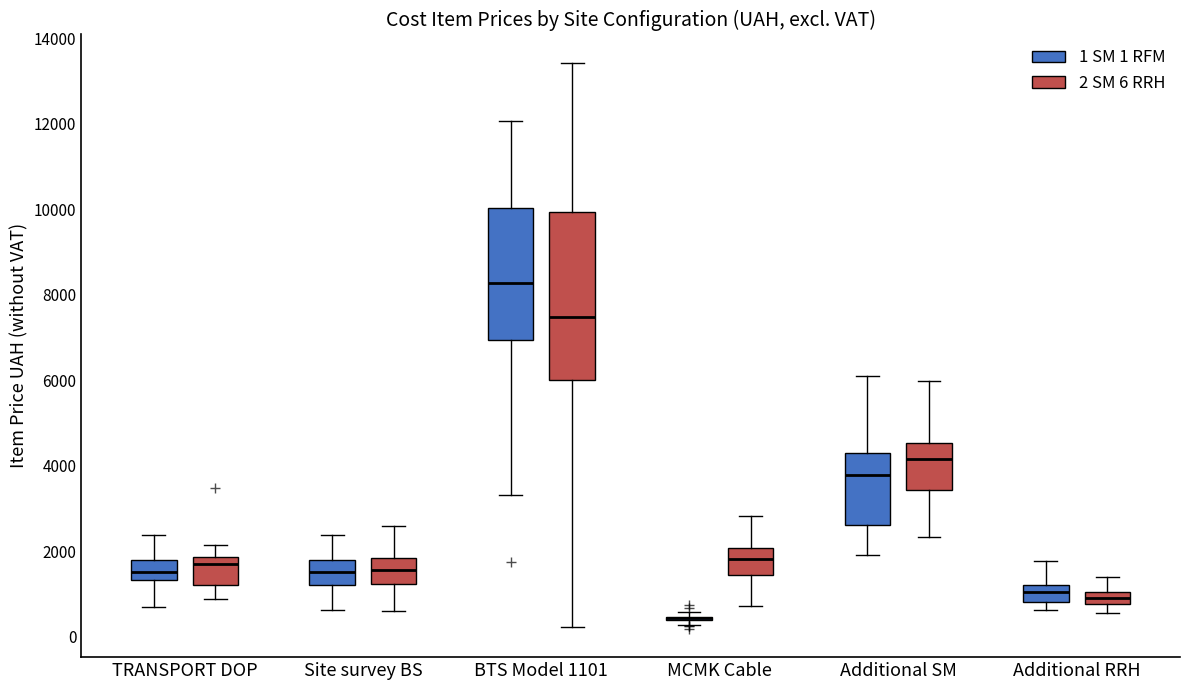

Where does the upper whisker of the box for Additional RRH (1 SM 1 RFM) end on the y-axis? The values are not printed on the chart, so give them approximately, as read against the axis.

1800